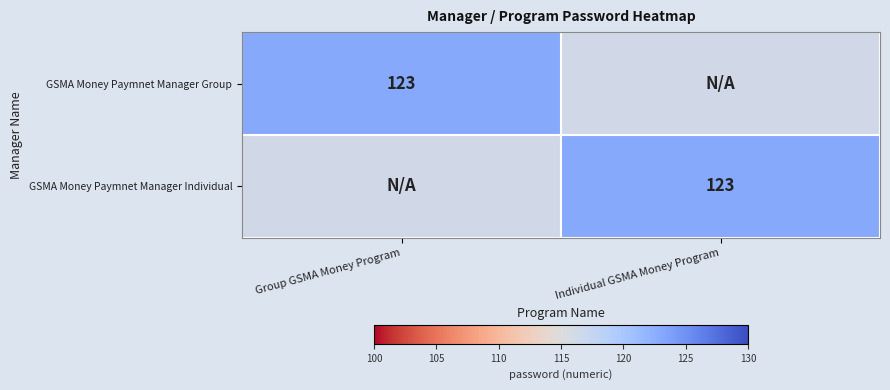

Between Group GSMA Money Program and Individual GSMA Money Program, which is larger?

Group GSMA Money Program